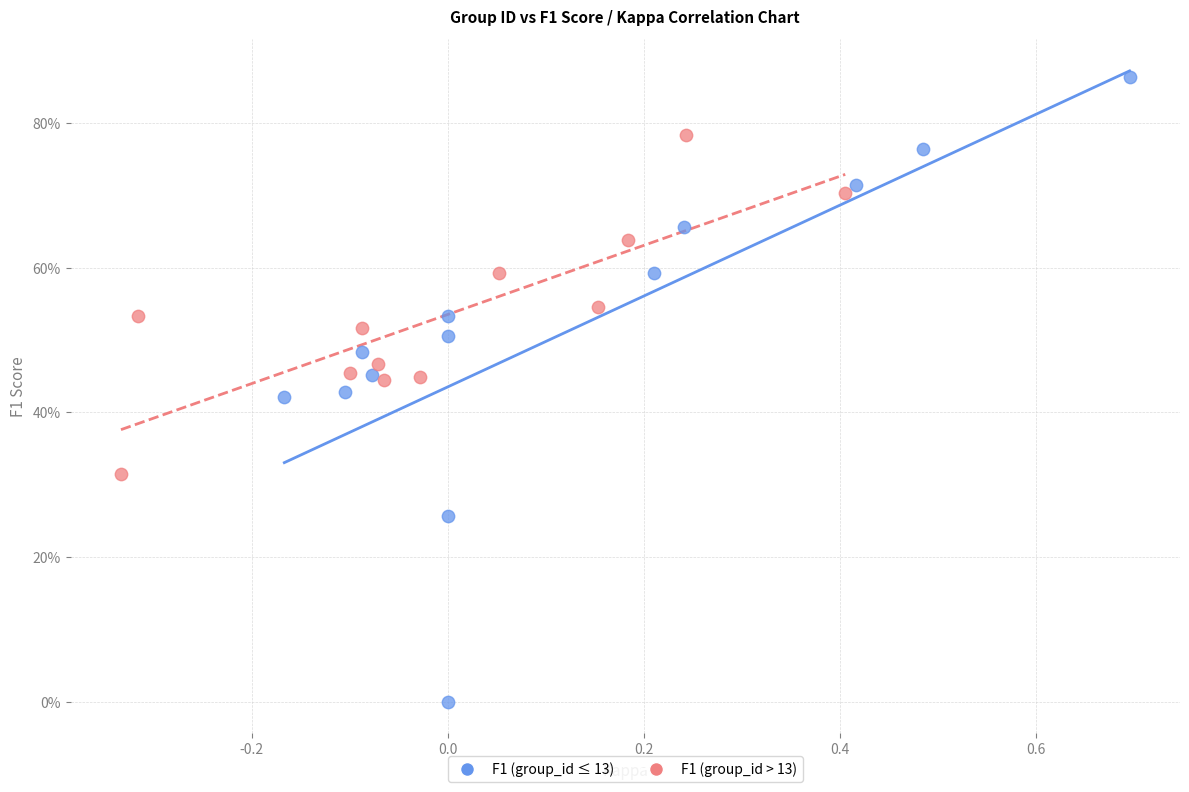

Which series reaches the minimum Y coordinate?

F1 (group_id ≤ 13)